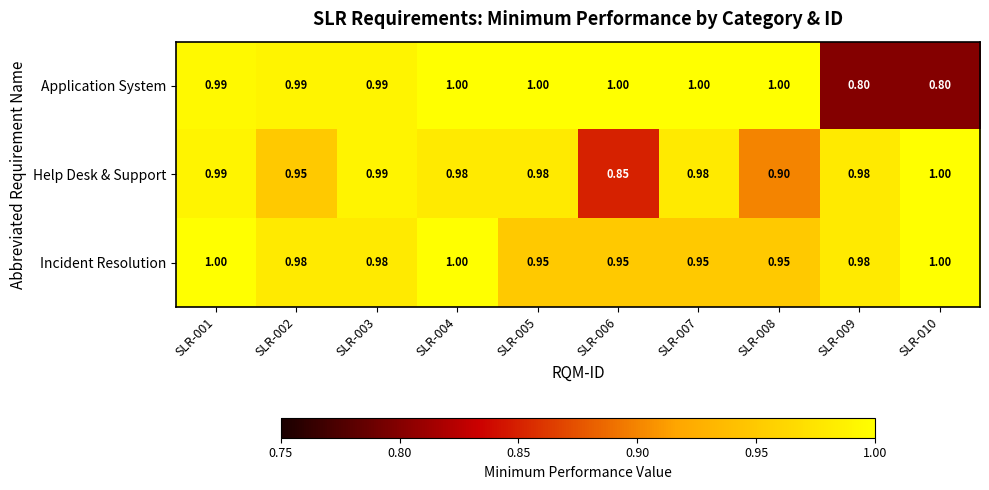

Which series has the largest total across all categories?

Incident Resolution